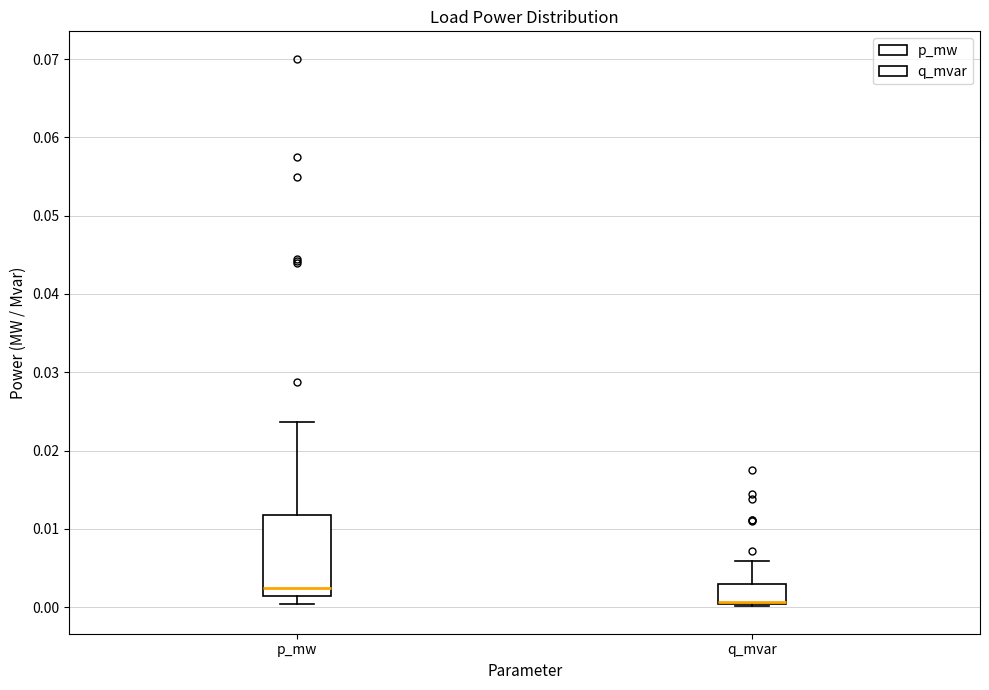

Reading left to right, read every box against the y-axis: the position of its median line, the range the box covers, and the ends of its whiskers. The values are not printed on the chart, so give them approximately, as read against the axis.

p_mw: median 0.002, box 0.001 to 0.012, whiskers 0.000 to 0.024
q_mvar: median 0.001 (drawn on the box's lower edge), box 0.000 to 0.003, whiskers 0.000 to 0.006